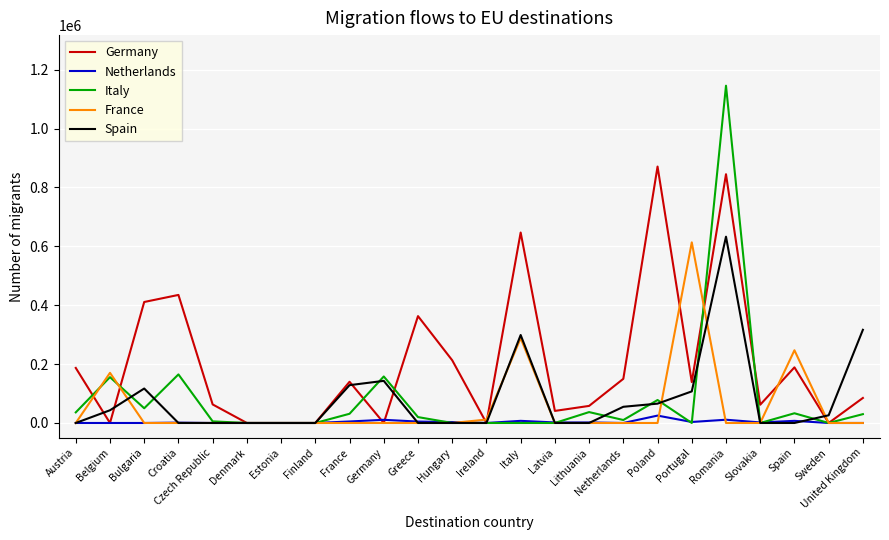

Is this an area chart (filled region under the line)?

No